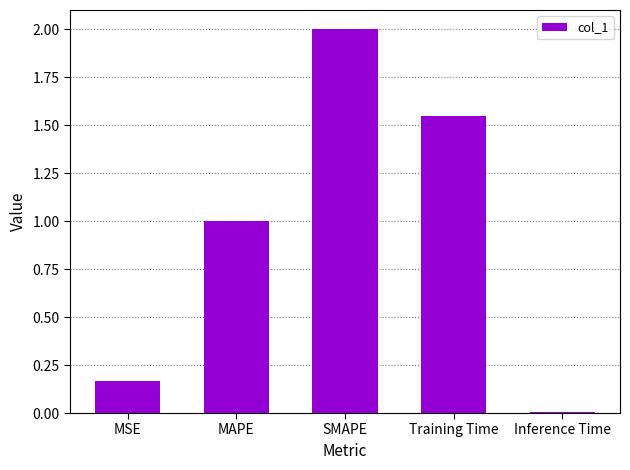

Which has a higher value, MSE or SMAPE?

SMAPE